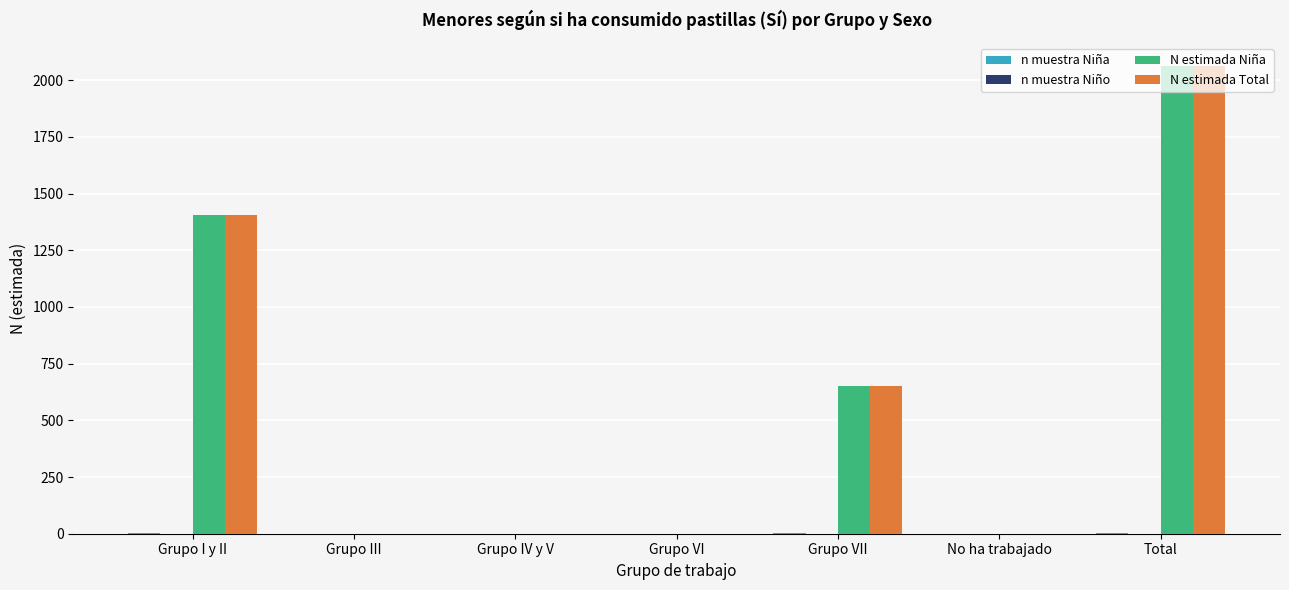

Count the number of categories in the chart.

7